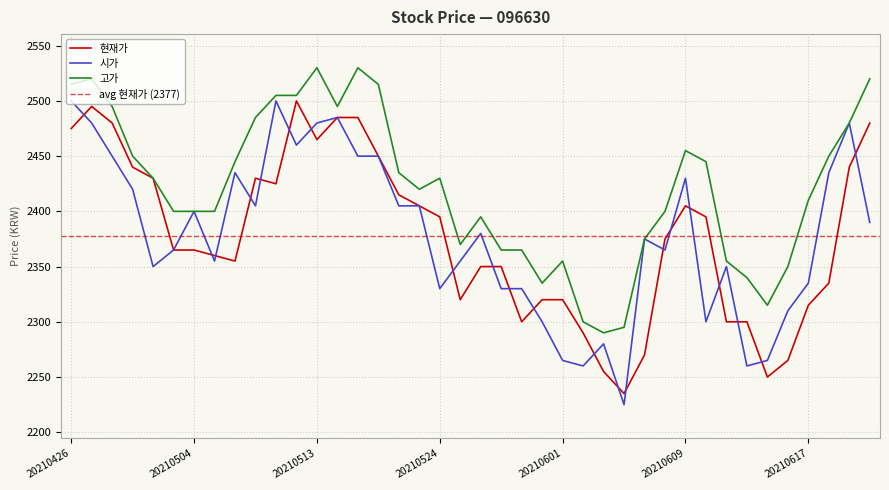

Read the 현재가 value at 20210616, to the nearest 5.

2265